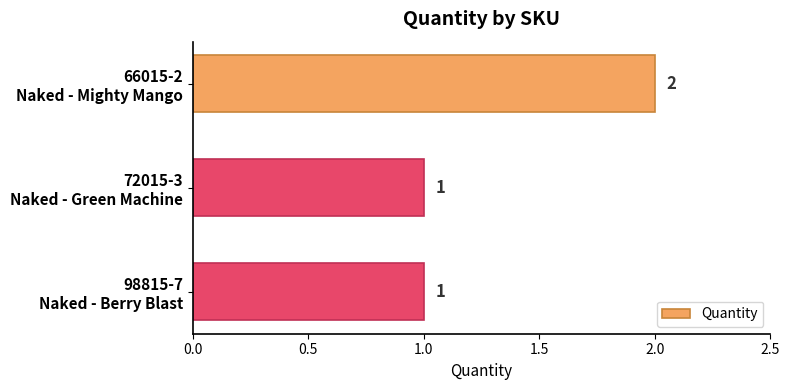

Reading top to bottom, list all the values displayed in this chart.

2	1	1